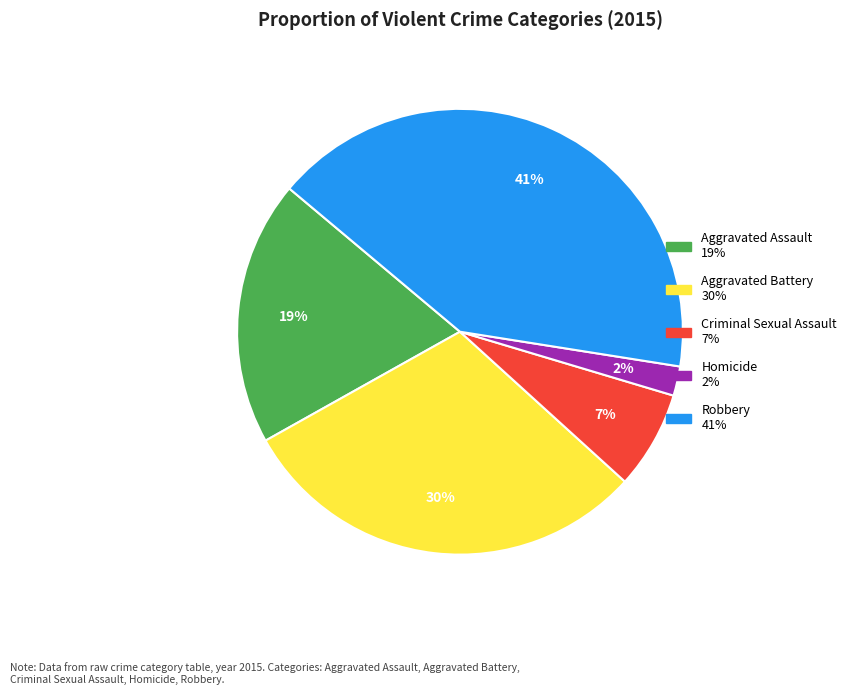

Which has a higher value, Aggravated Assault or Aggravated Battery?

Aggravated Battery